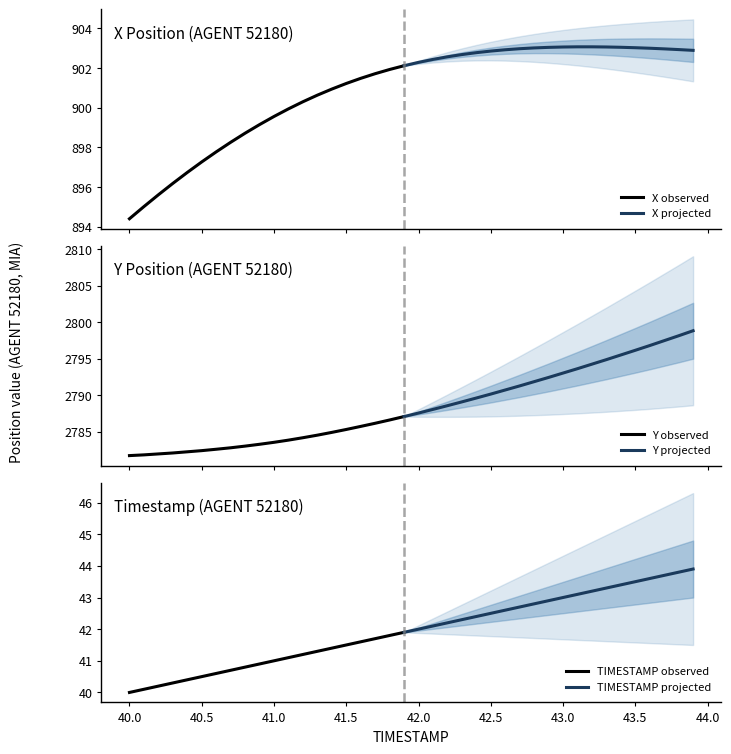

Where is X nearest to the value 898?

40.6